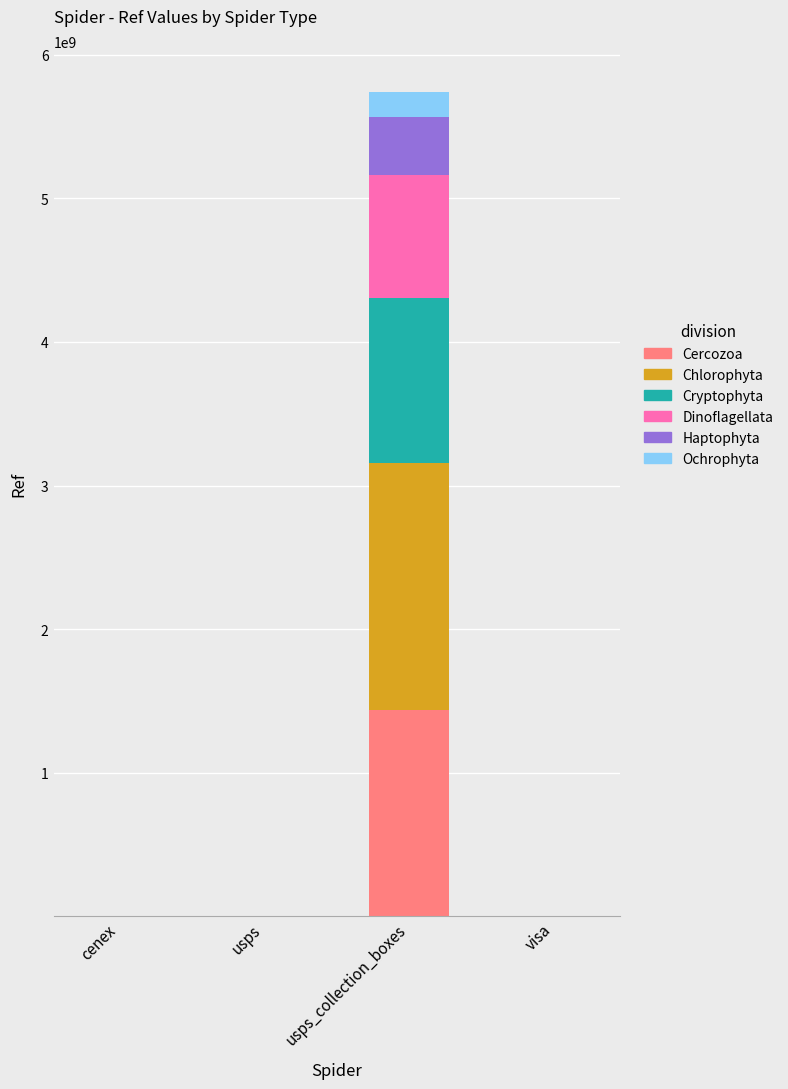

At which category is the sum across all series the highest?

usps_collection_boxes